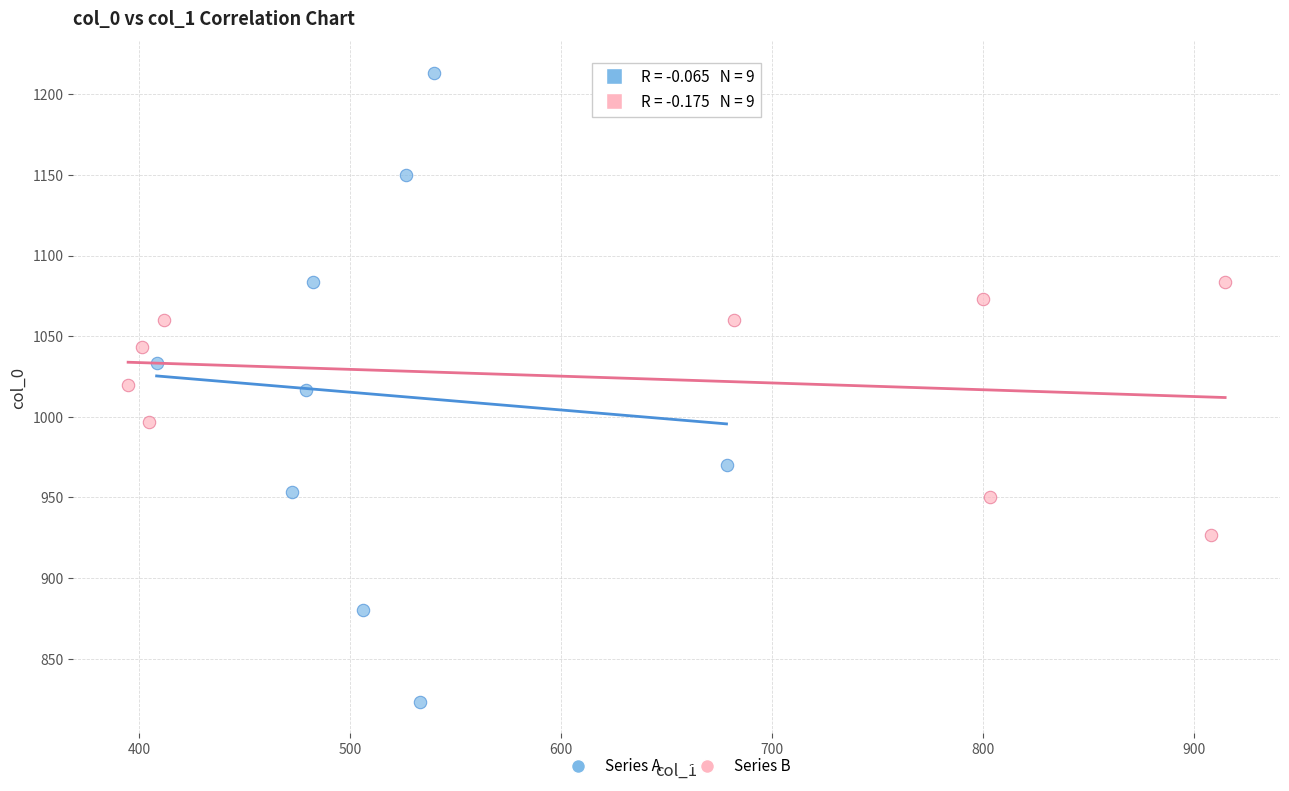

Which series reaches the minimum Y coordinate?

Series A